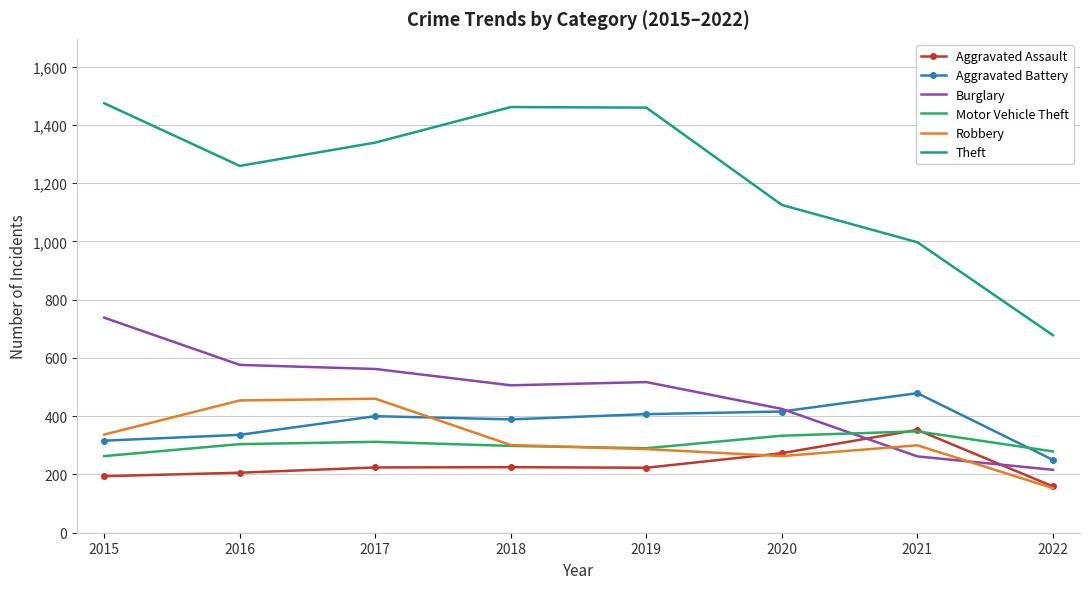

What is the maximum value shown in the chart?

1474